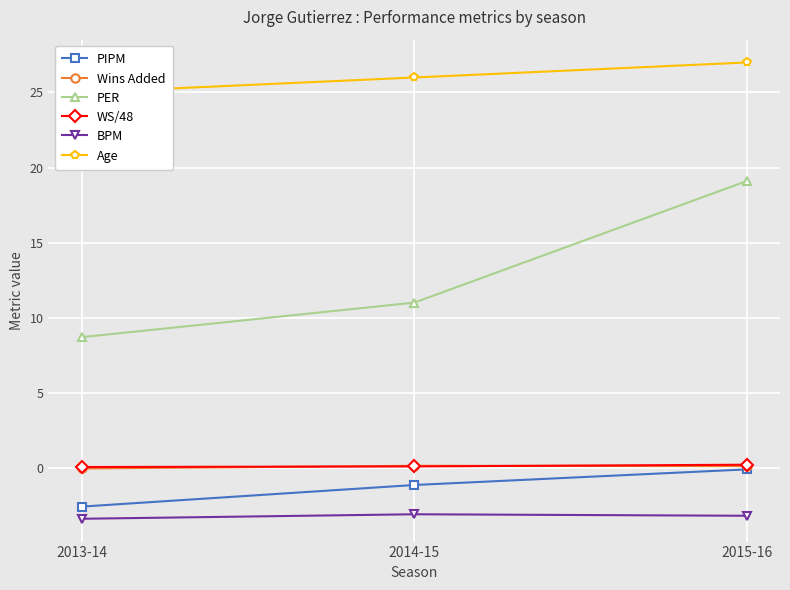

How many data points in PIPM are above -1?

1